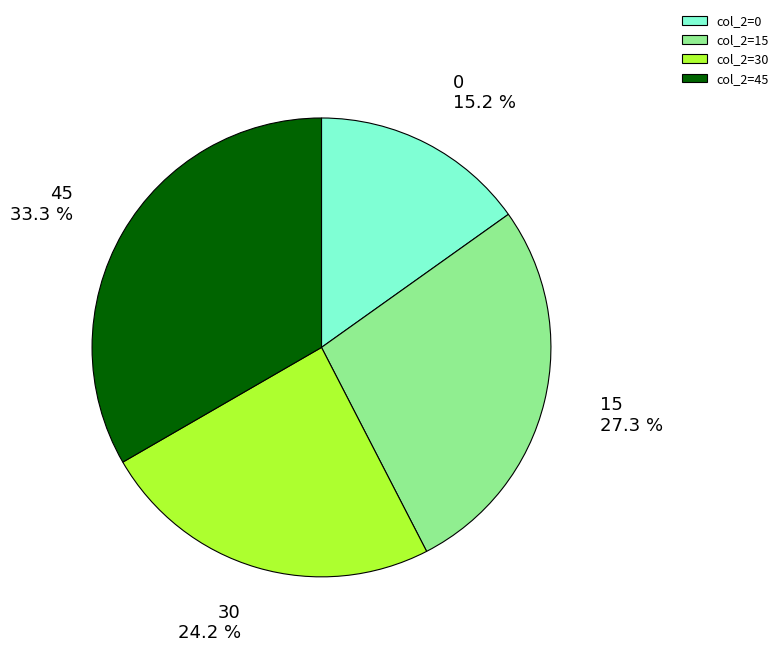

Does col_2=15 account for over 50% of the chart?

No